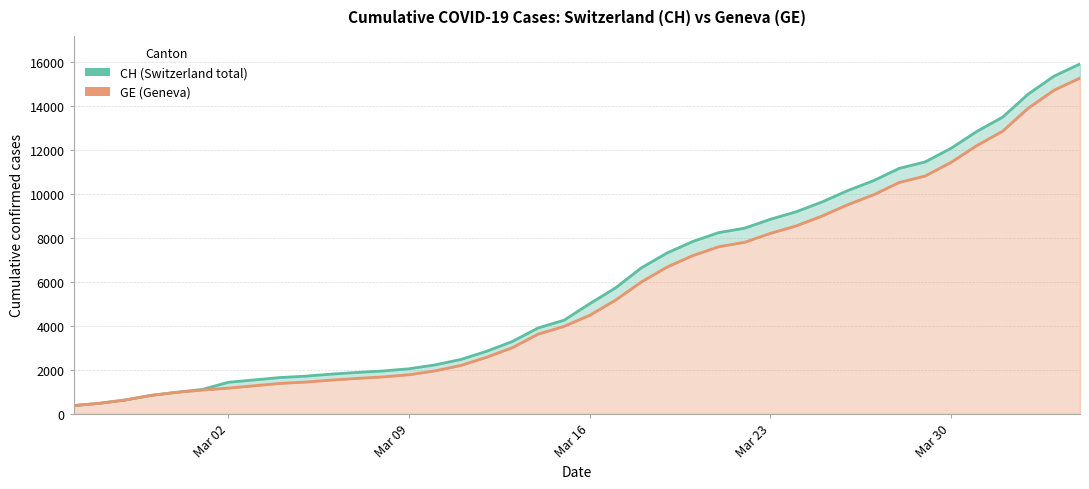

What is the average value of the GE series?

5641